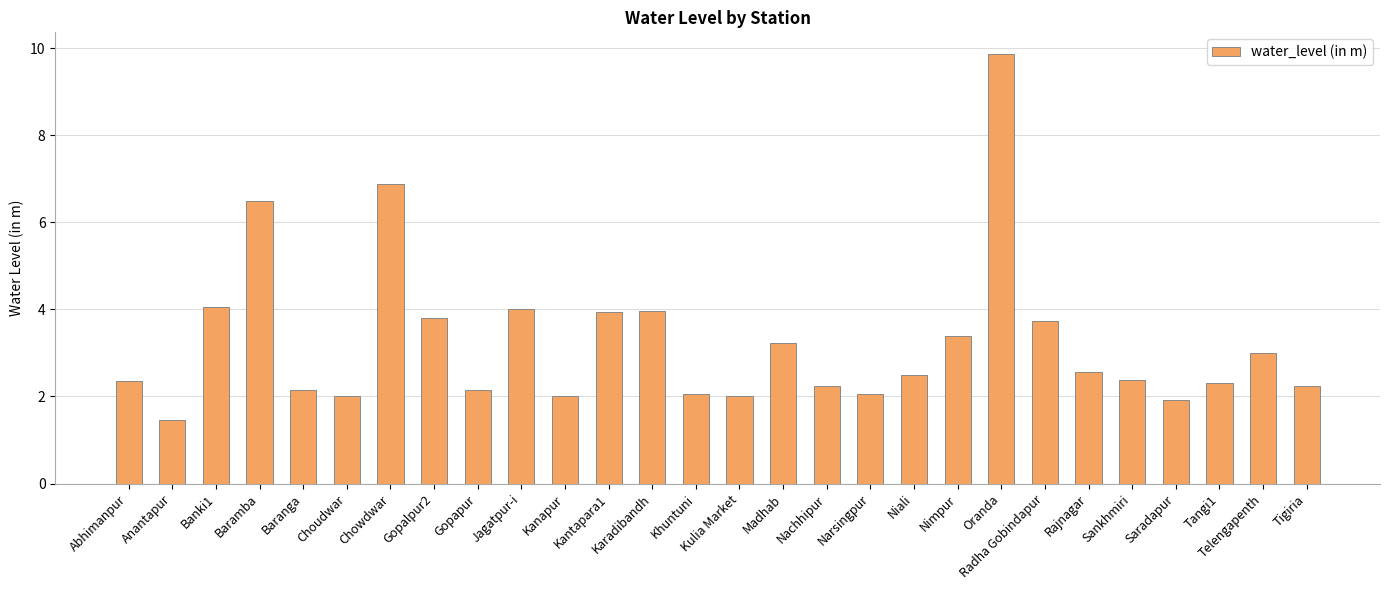

What is the maximum value shown in the chart?

9.9